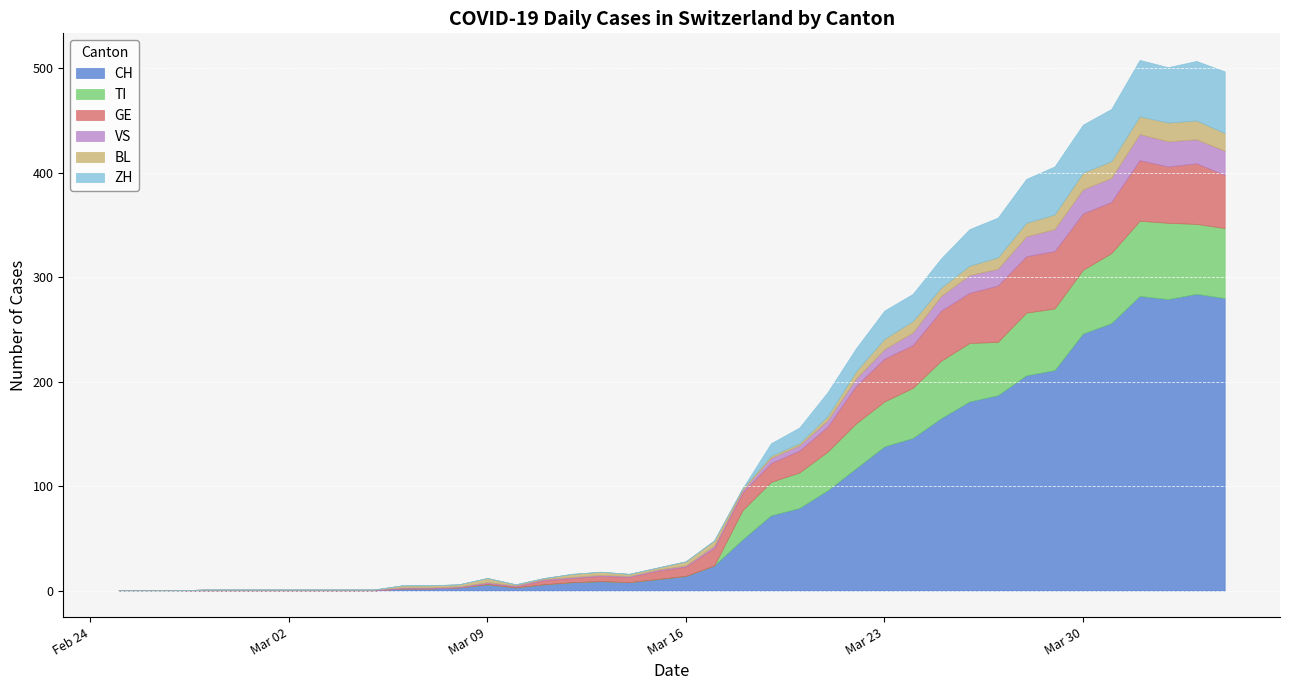

Where is the first local minimum for CH?

14